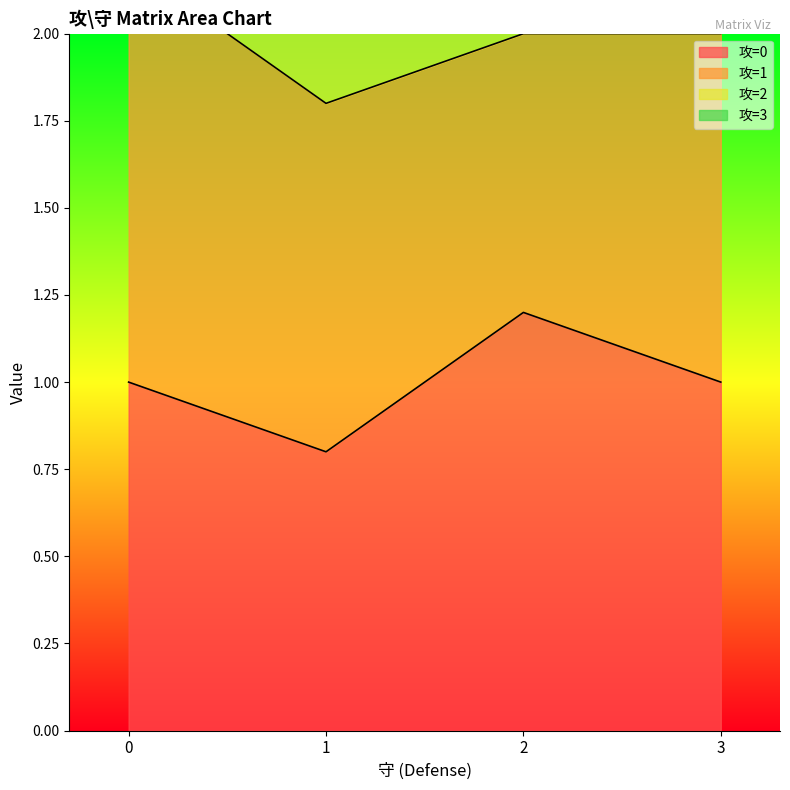

Is it true that 2 equals 1.8 at 1?

True